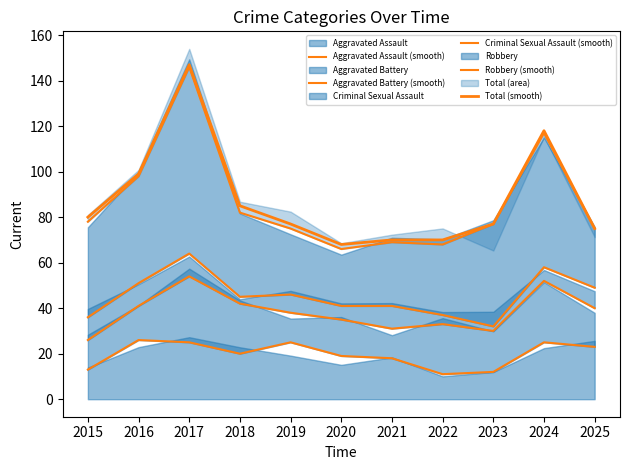

At 2015, list the series in order from largest to smallest.

Total (smooth), Robbery (smooth), Criminal Sexual Assault (smooth), Aggravated Battery (smooth), Aggravated Assault (smooth)